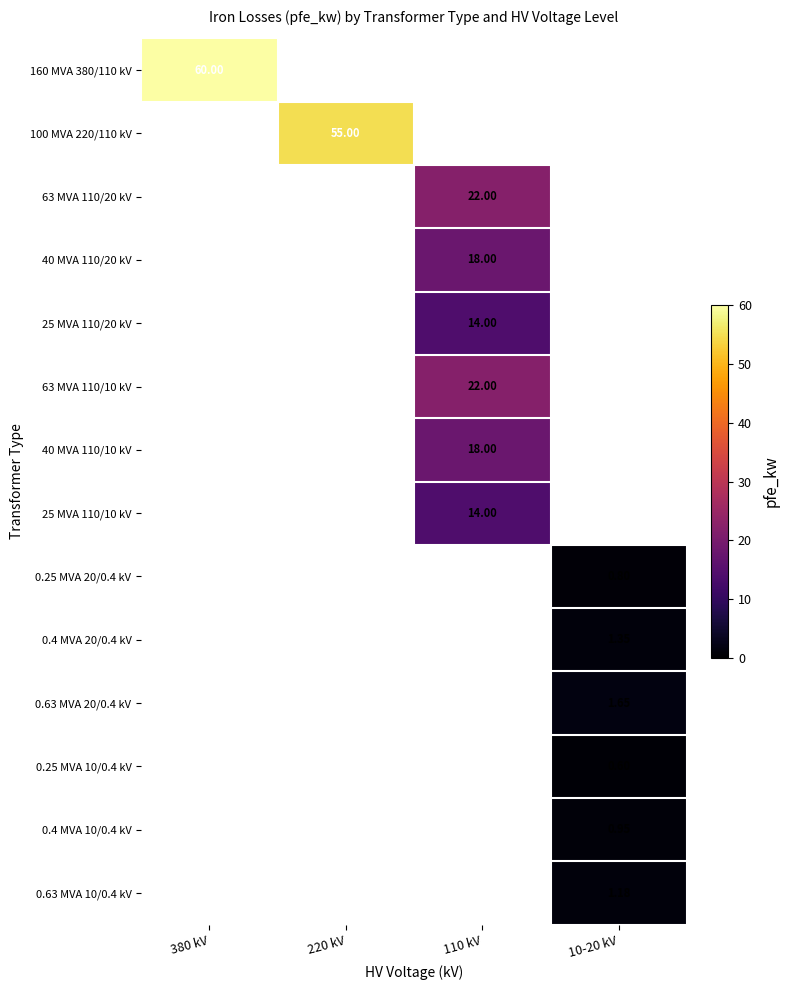

True or false: 0.25 MVA 10/0.4 kV has a value of 0.6 at 10-20 kV.

True